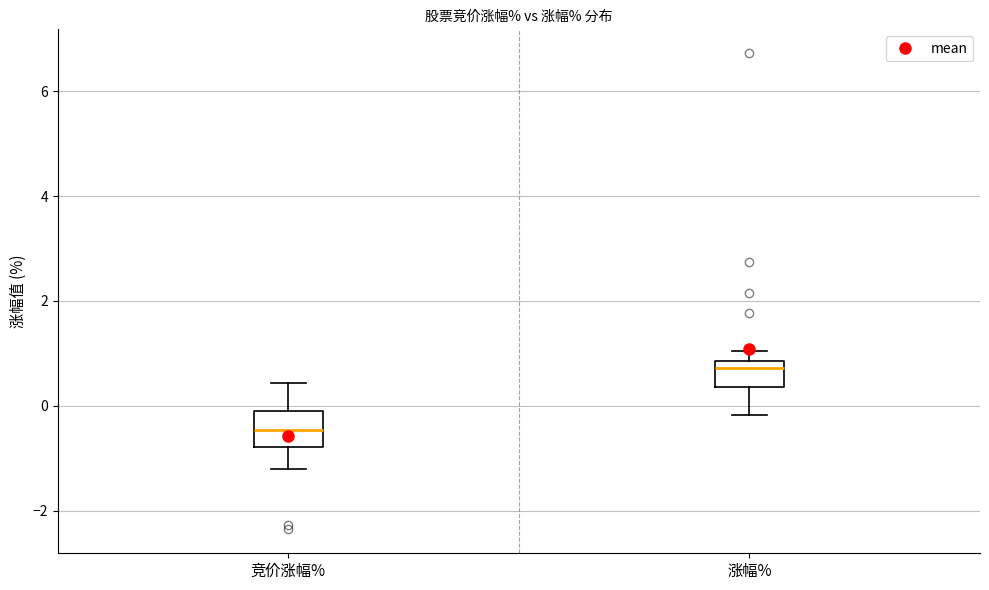

Reading left to right, transcribe this box plot: for each box, give where its median line is, the range the box spans, and where its two whiskers end, as read against the y-axis. The values are not printed on the chart, so give them approximately, as read against the axis.

竞价涨幅%: median -0.4, box -0.8 to 0.0, whiskers -1.2 to 0.4
涨幅%: median 0.8 (just below the box's upper edge), box 0.4 to 0.8, whiskers -0.2 to 1.0